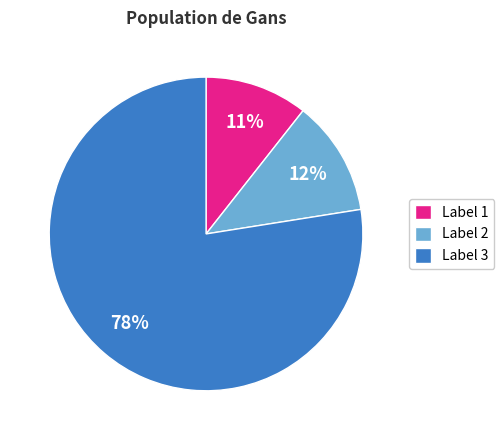

Does Label 1 represent more than half of the total?

No